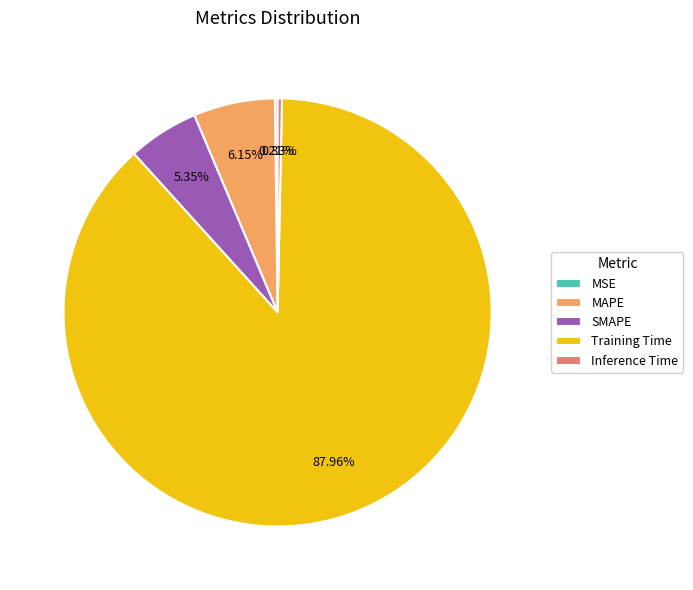

To the nearest percent, what is the difference between the MAPE and Inference Time slice percentages?

6%